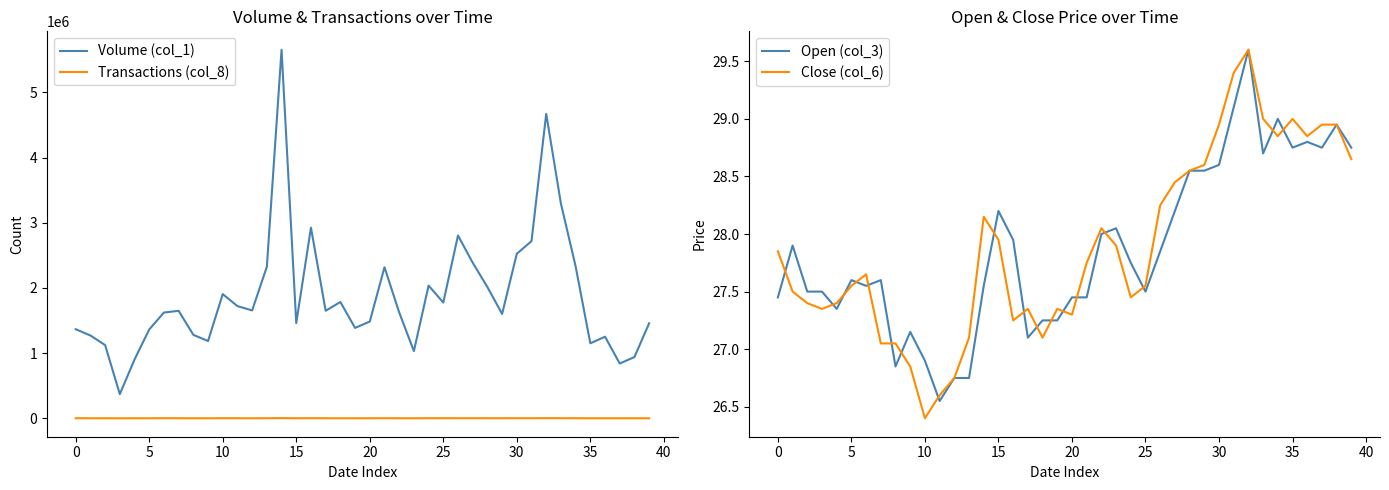

Reading left to right, extract all data points from this chart.

Volume (col_1): 1366414.0	1270386.0	1123263.0	370963.0	901369.0	1362448.0	1622090.0	1648832.0	1280294.0	1184897.0	1905065.0	1720516.0	1654599.0	2323916.0	5652477.0	1460325.0	2923733.0	1649803.0	1783749.0	1386299.0	1483835.0	2317446.0	1624722.0	1031008.0	2035630.0	1775765.0	2803922.0	2386125.0	2013054.0	1600681.0	2524239.0	2717050.0	4669556.0	3293441.0	2330687.0	1150446.0	1251508.0	840671.0	939374.0	1457584.0
Transactions (col_8): 964.0	841.0	687.0	197.0	586.0	827.0	1224.0	968.0	701.0	799.0	1103.0	923.0	815.0	1295.0	3215.0	870.0	1474.0	899.0	966.0	730.0	742.0	1769.0	872.0	666.0	1407.0	1032.0	1589.0	1580.0	1137.0	826.0	1664.0	1586.0	2030.0	1634.0	1188.0	604.0	668.0	607.0	627.0	1034.0
Open (col_3): 27.4	27.9	27.5	27.5	27.4	27.6	27.6	27.6	26.9	27.1	26.9	26.6	26.8	26.8	27.6	28.2	27.9	27.1	27.2	27.2	27.4	27.4	28.0	28.1	27.8	27.5	27.9	28.2	28.6	28.6	28.6	29.1	29.6	28.7	29.0	28.8	28.8	28.8	28.9	28.8
Close (col_6): 27.9	27.5	27.4	27.4	27.4	27.6	27.6	27.1	27.1	26.9	26.4	26.6	26.8	27.1	28.1	27.9	27.2	27.4	27.1	27.4	27.3	27.8	28.1	27.9	27.4	27.6	28.2	28.4	28.6	28.6	28.9	29.4	29.6	29.0	28.9	29.0	28.9	28.9	28.9	28.6